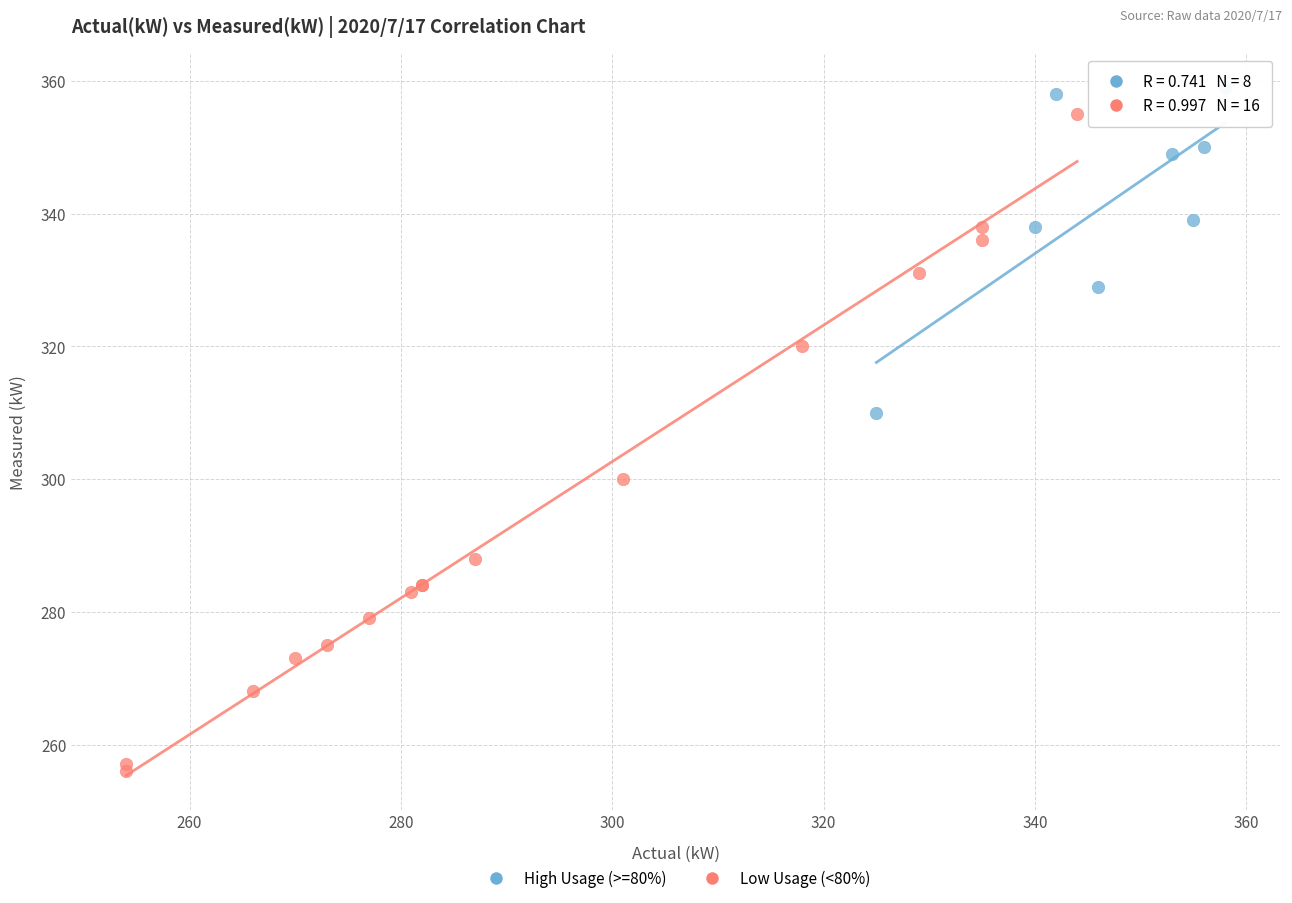

Which series has the largest Y range (max minus min)?

Low Usage (<80%)